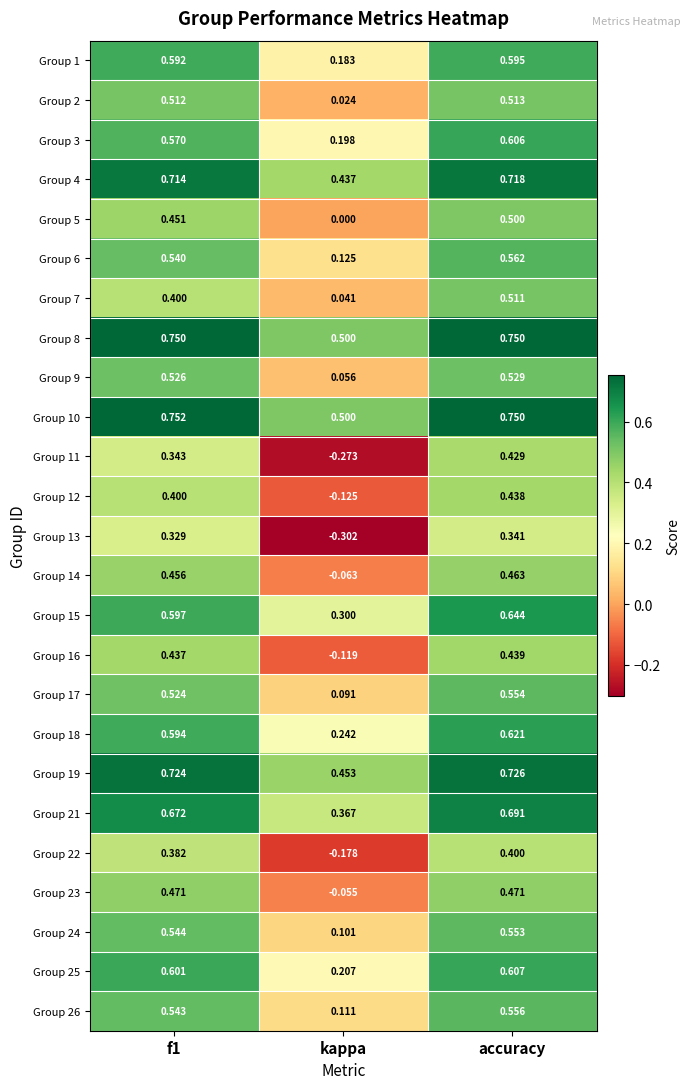

What is the total value across all series at kappa?

2.8